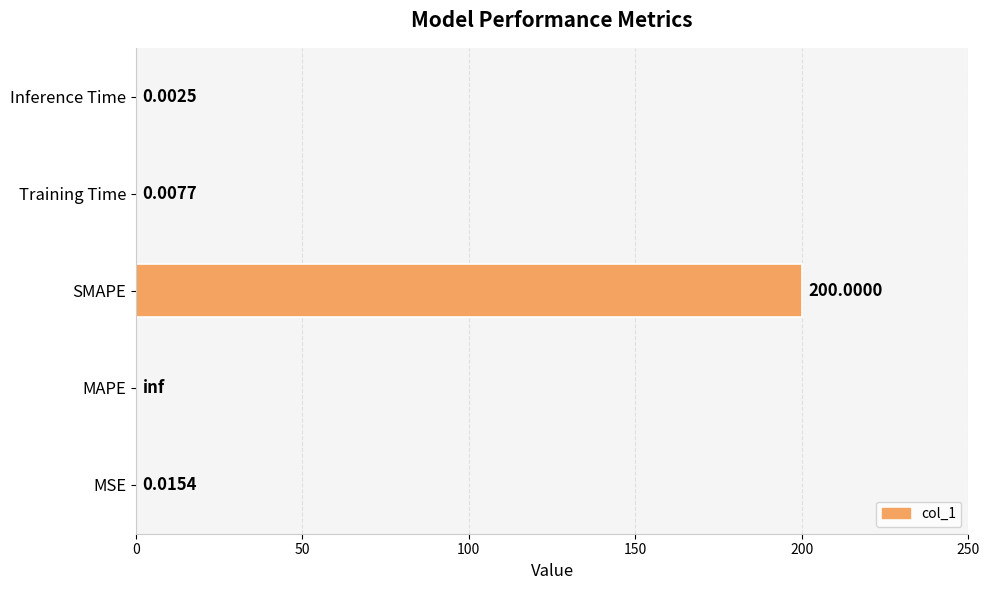

Which category has the highest value across all series?

SMAPE